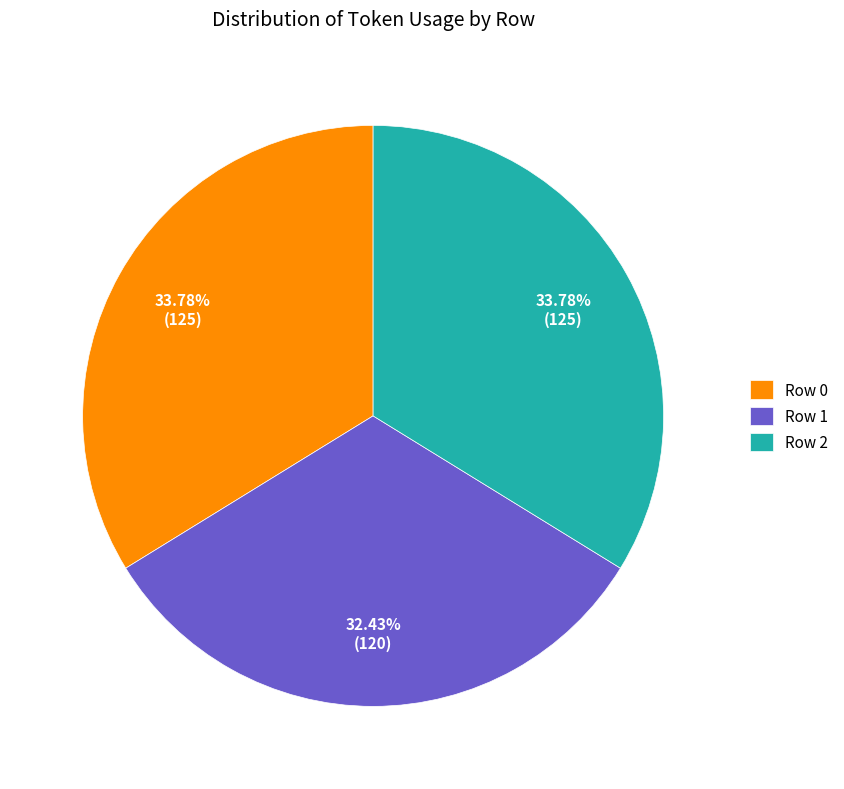

Does Row 2 account for over 50% of the chart?

No